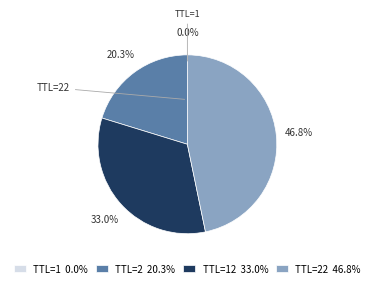

To the nearest percent, what is the average slice percentage?

25%